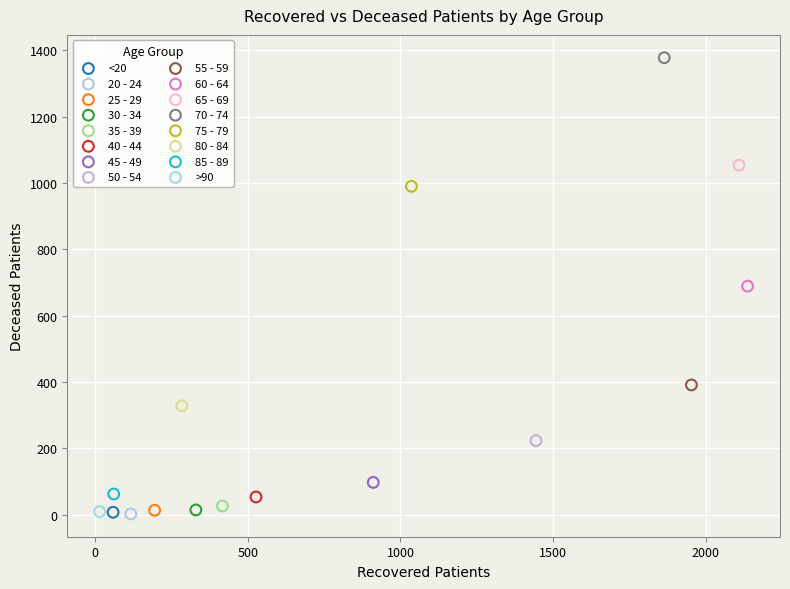

What are all the series names shown in the legend?

<20, 20 - 24, 25 - 29, 30 - 34, 35 - 39, 40 - 44, 45 - 49, 50 - 54, 55 - 59, 60 - 64, 65 - 69, 70 - 74, 75 - 79, 80 - 84, 85 - 89, >90